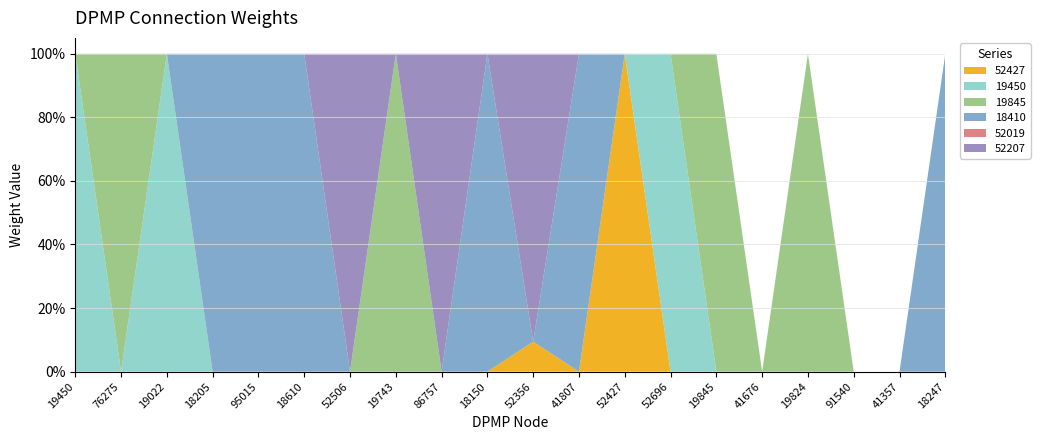

Reading left to right, what are all the values shown in this chart?

52427: 0.0	0.0	0.0	0.0	0.0	0.0	0.0	0.0	0.0	0.0	0.1	0.0	1.0	0.0	0.0	0.0	0.0	0.0	0.0	0.0
19450: 1.0	0.0	1.0	0.0	0.0	0.0	0.0	0.0	0.0	0.0	0.0	0.0	0.0	1.0	0.0	0.0	0.0	0.0	0.0	0.0
19845: 0.0	1.0	0.0	0.0	0.0	0.0	0.0	1.0	0.0	0.0	0.0	0.0	0.0	0.0	1.0	0.0	1.0	0.0	0.0	0.0
18410: 0.0	0.0	0.0	1.0	1.0	1.0	0.0	0.0	0.0	1.0	0.0	1.0	0.0	0.0	0.0	0.0	0.0	0.0	0.0	1.0
52019: 0.0	0.0	0.0	0.0	0.0	0.0	0.0	0.0	0.0	0.0	0.0	0.0	0.0	0.0	0.0	0.0	0.0	0.0	0.0	0.0
52207: 0.0	0.0	0.0	0.0	0.0	0.0	1.0	0.0	1.0	0.0	0.9	0.0	0.0	0.0	0.0	0.0	0.0	0.0	0.0	0.0